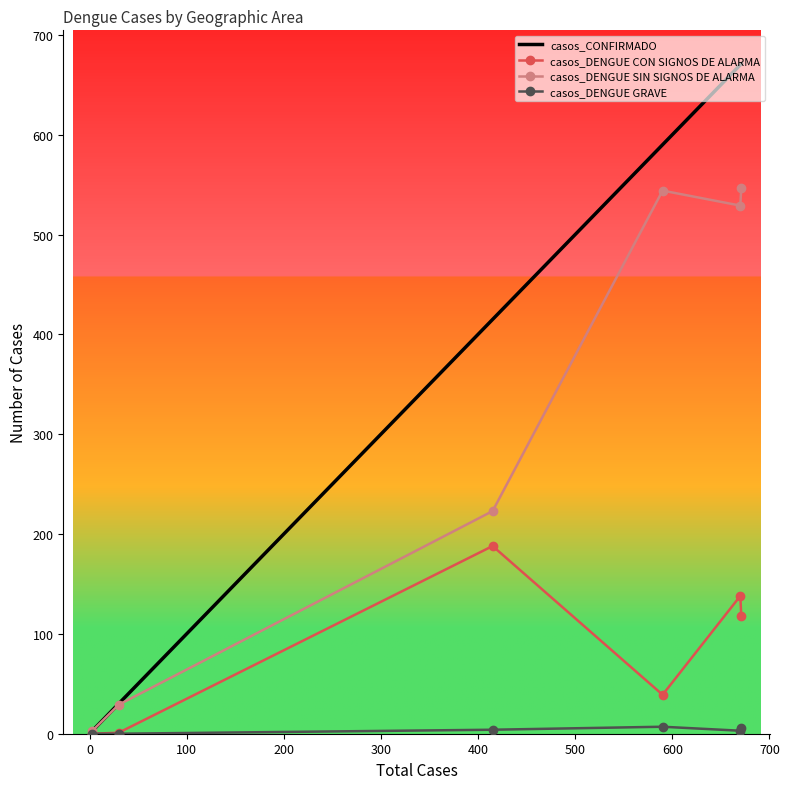

What is the lowest value of the casos_CONFIRMADO series?

3